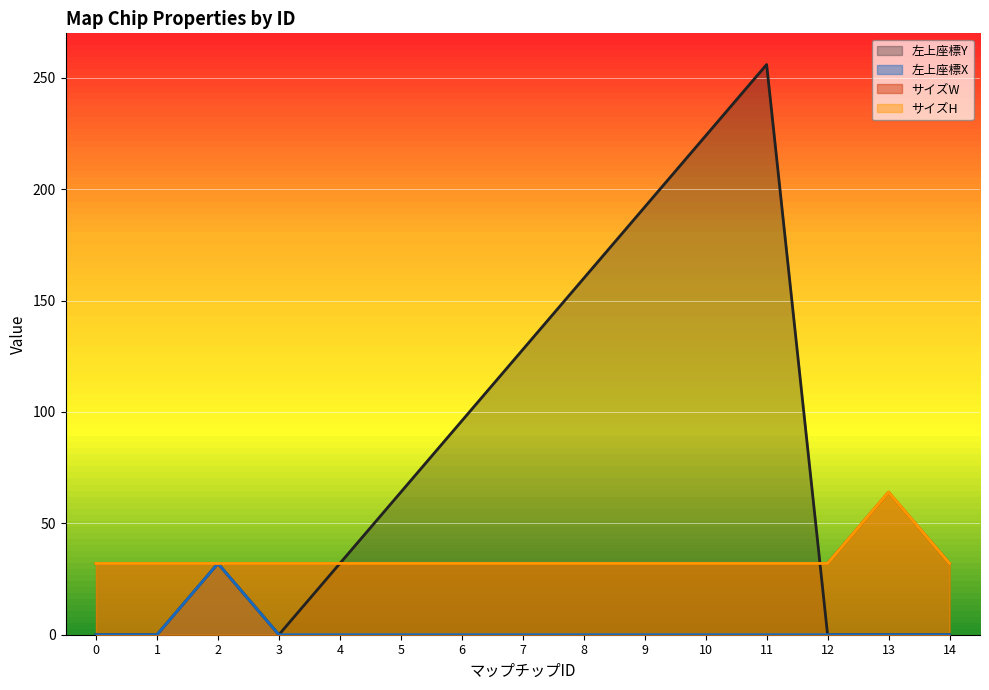

What is the value of the サイズW point at the 4th from the left?

32